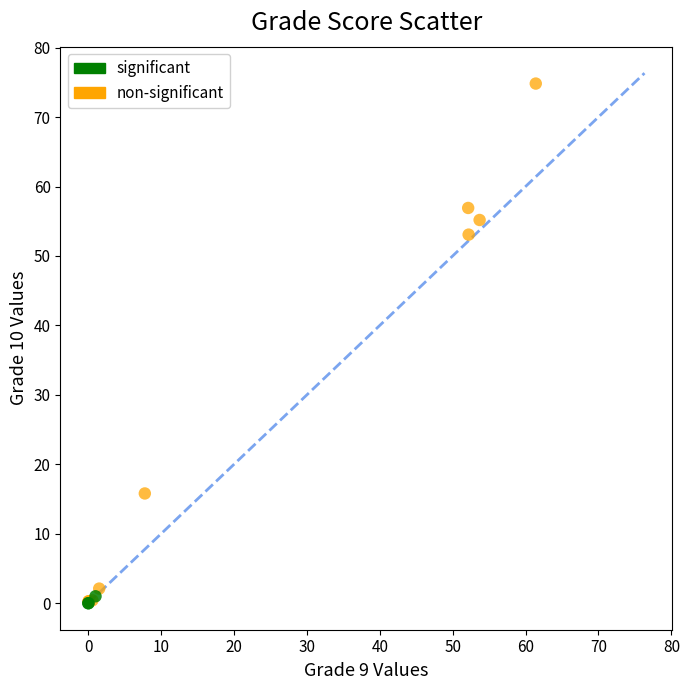

Which series has the largest Y range (max minus min)?

non-significant